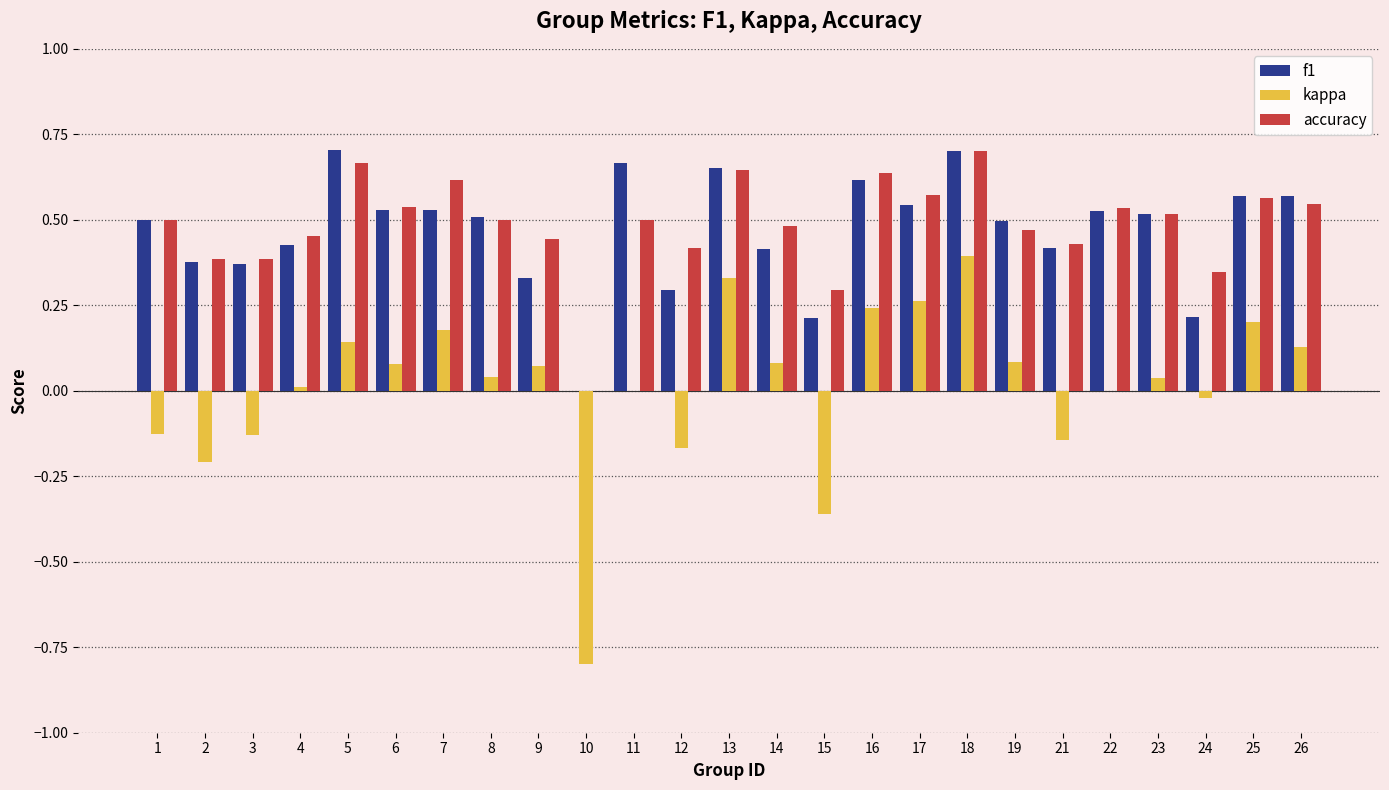

Where is f1 nearest to the value 0?

10